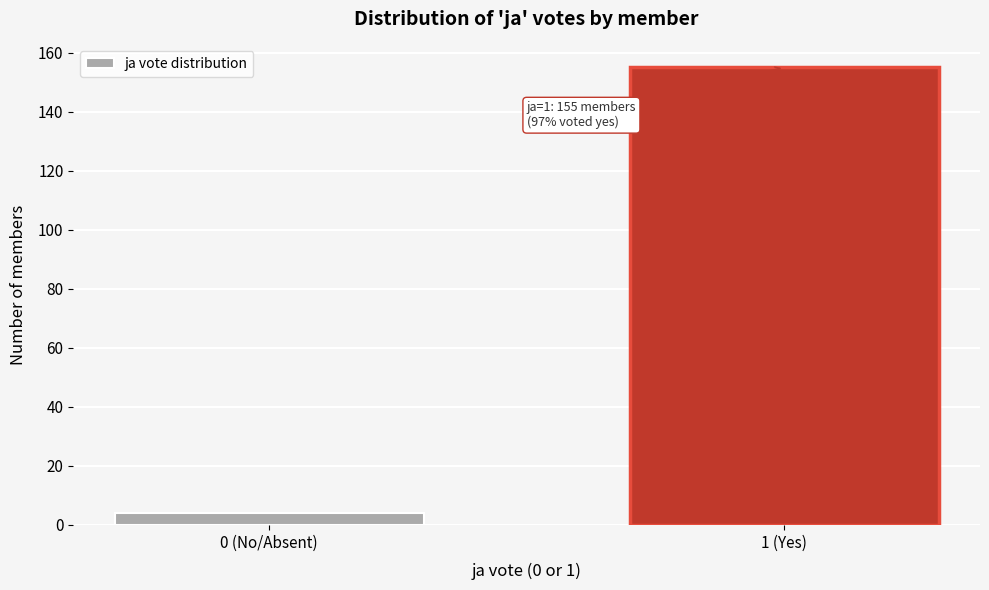

Reading right to left, transcribe all the data shown in this chart.

155	4